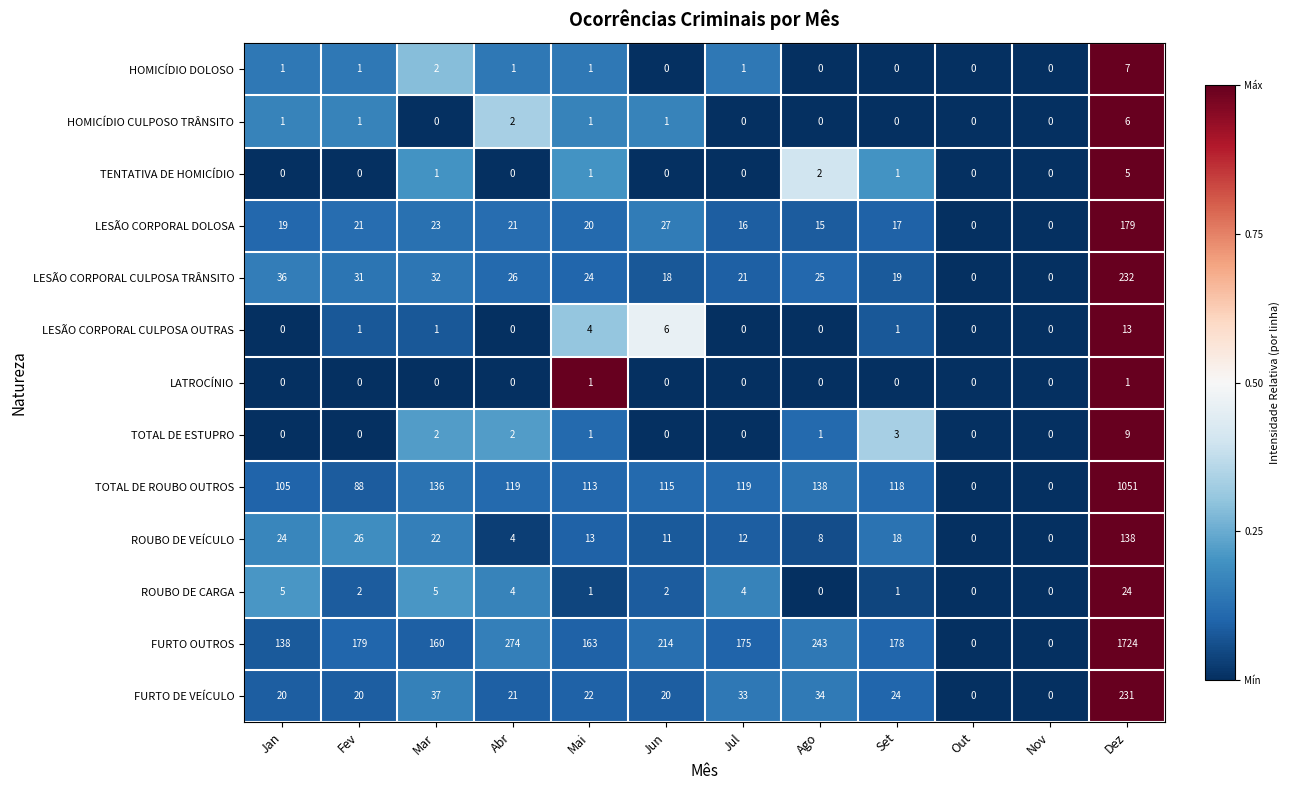

True or false: HOMICÍDIO DOLOSO has a value of 2 at Dez.

False